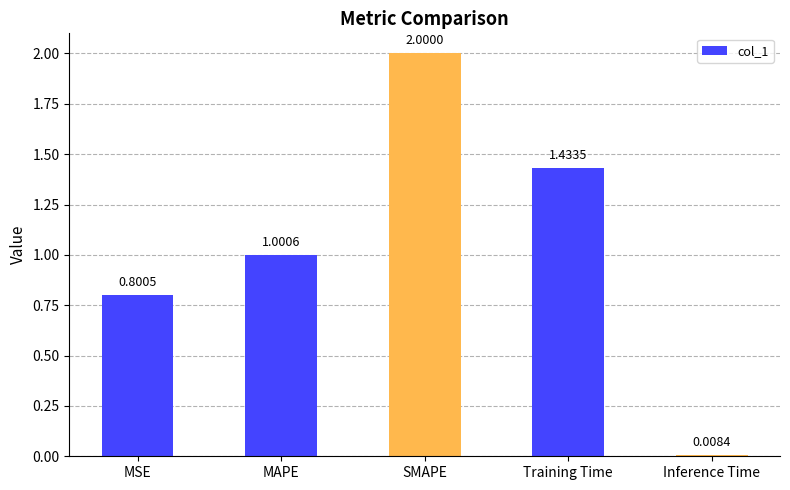

Between Training Time and MSE, which is larger?

Training Time